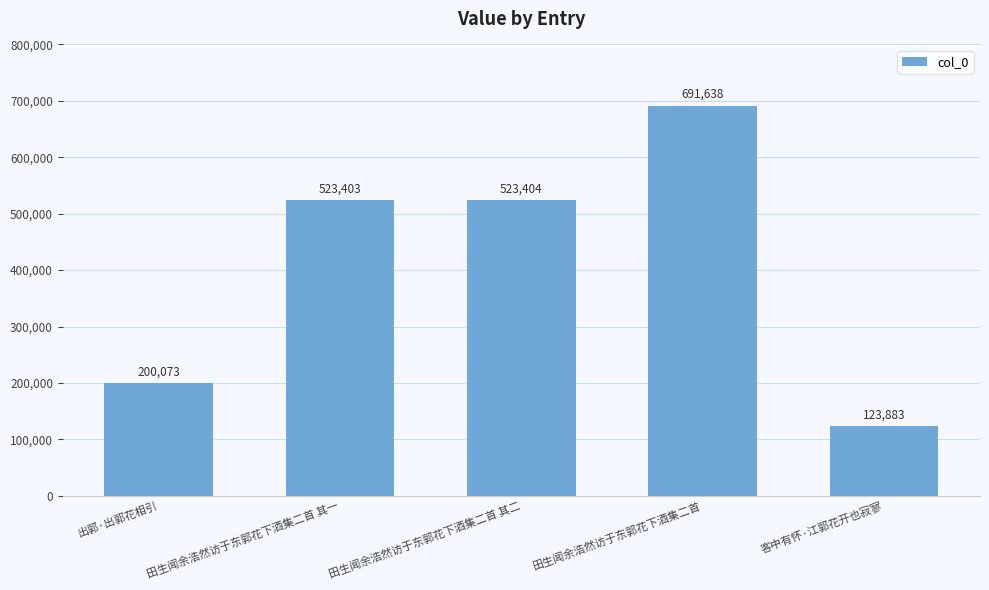

How many values are below 523403?

2